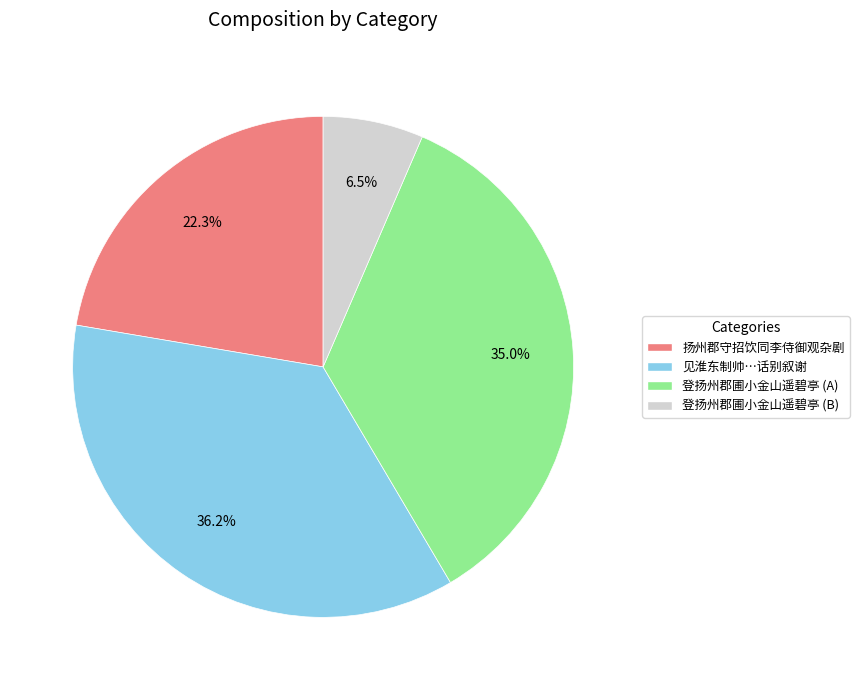

How many segments does this pie chart have?

4